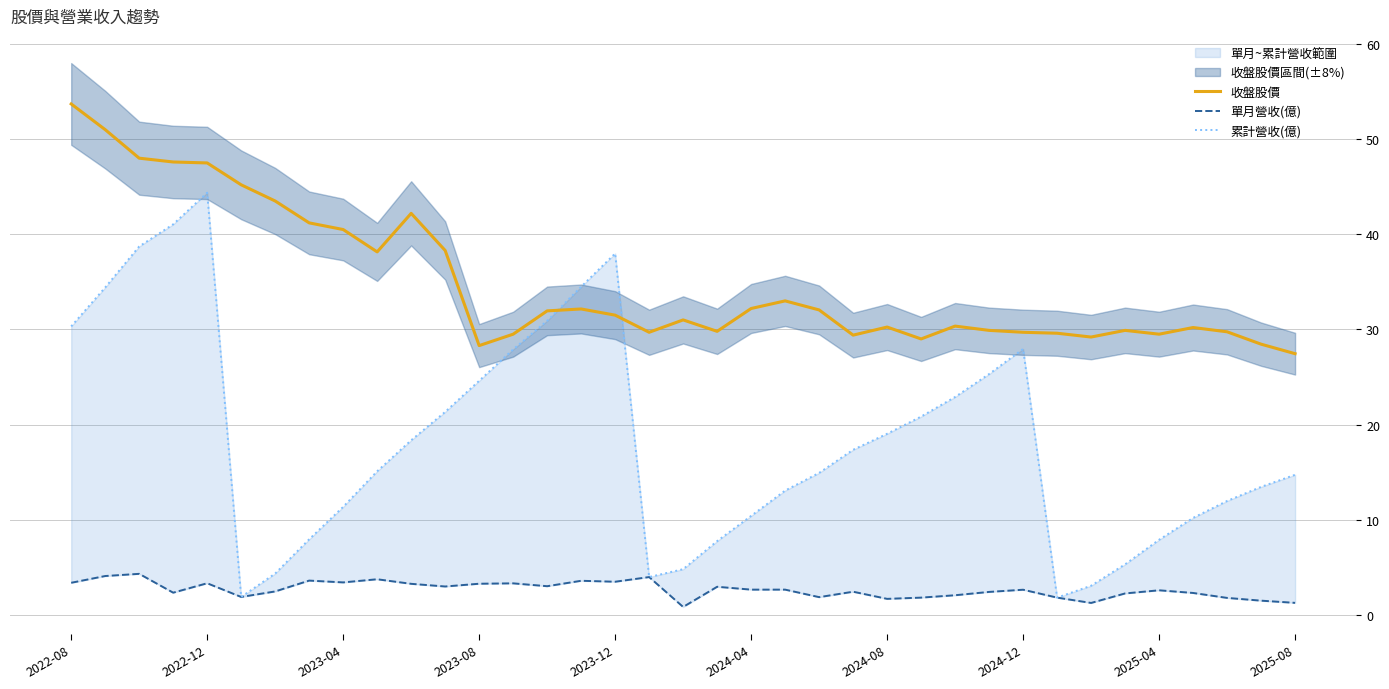

Is this an area chart (filled region under the line)?

No